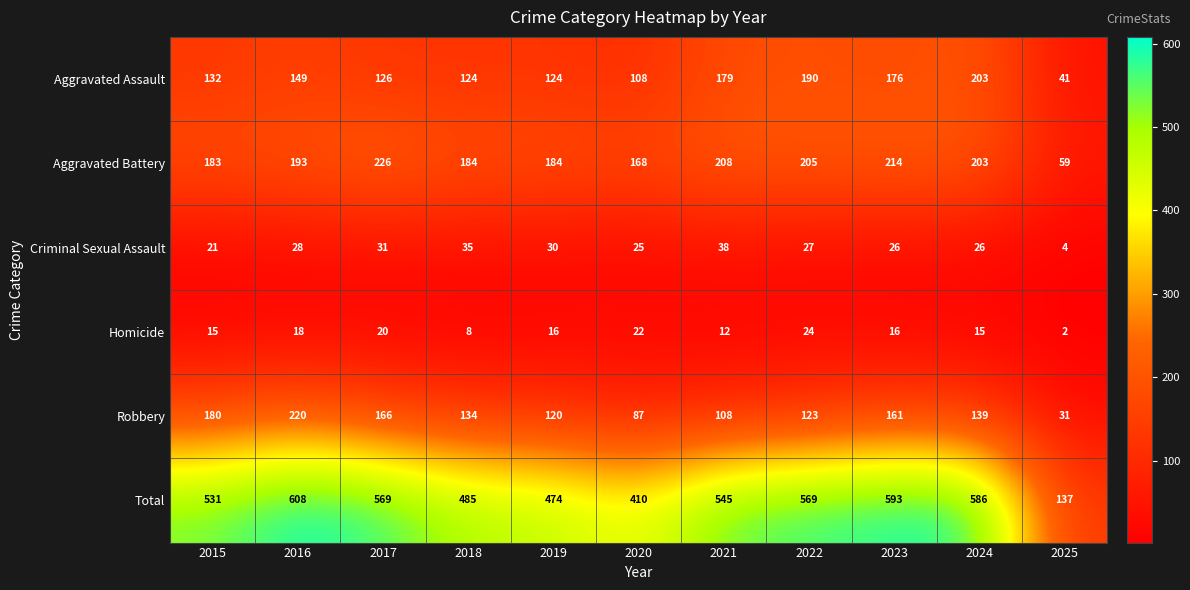

Count the number of data series in this chart.

6